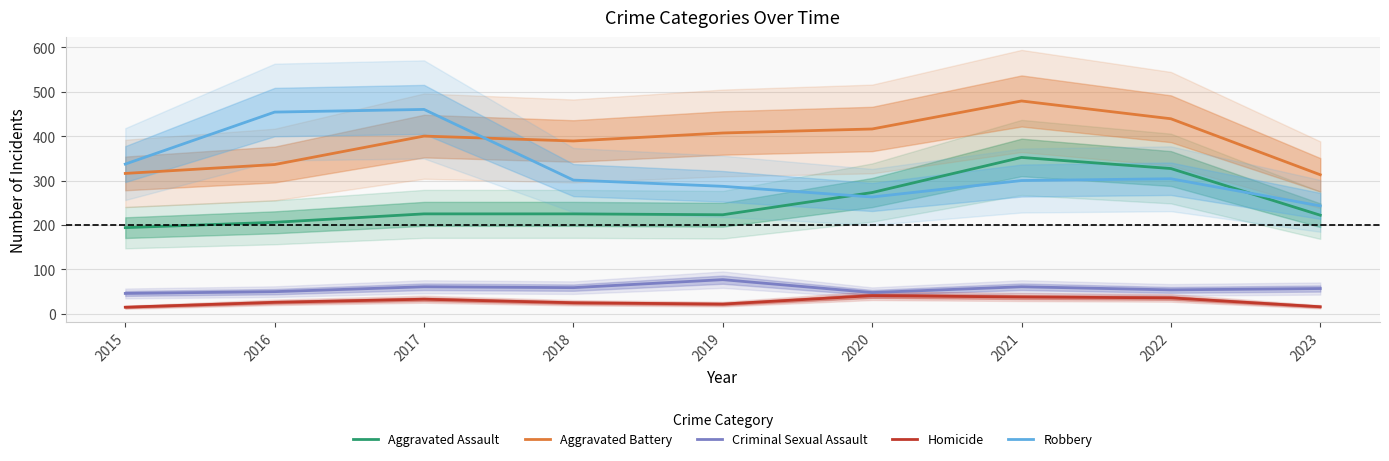

The Criminal Sexual Assault series shows 68 at 2016. True or false?

False